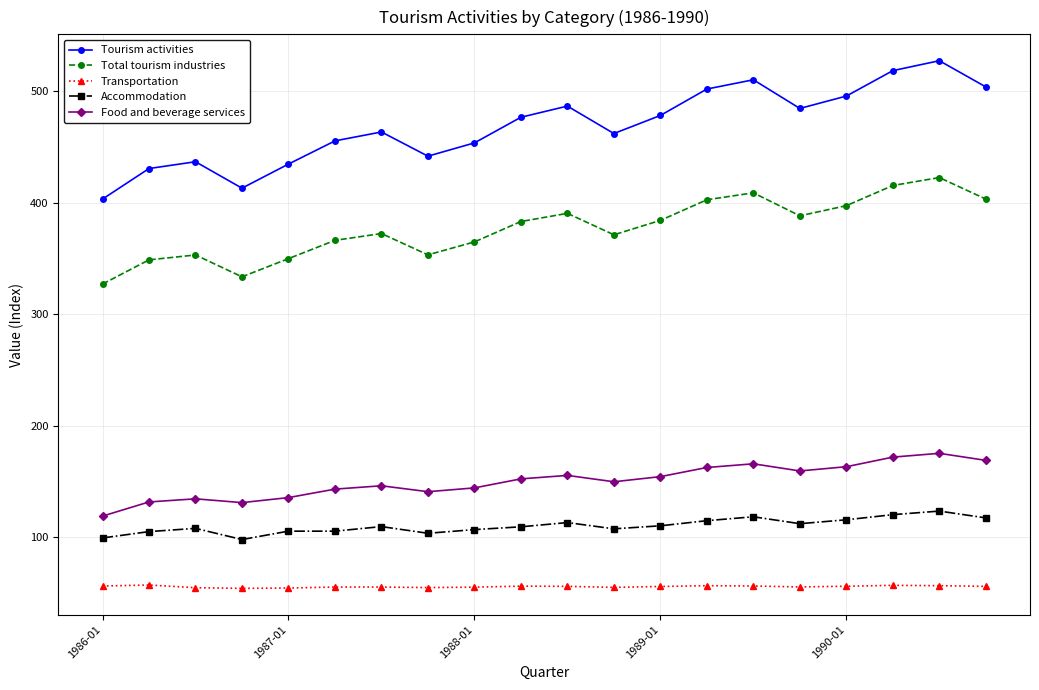

What is the minimum value shown in the chart?

54.1